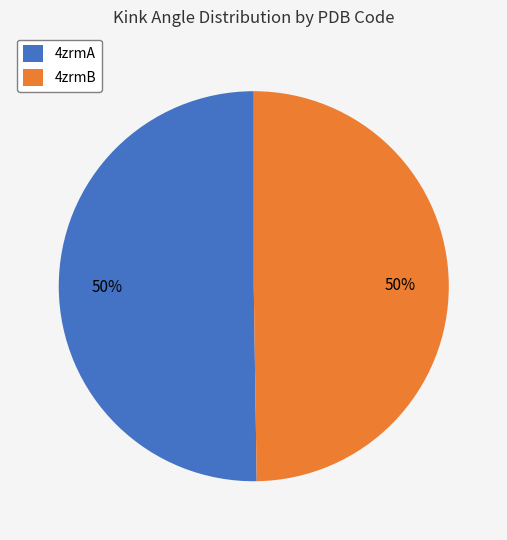

How many segments does this pie chart have?

2